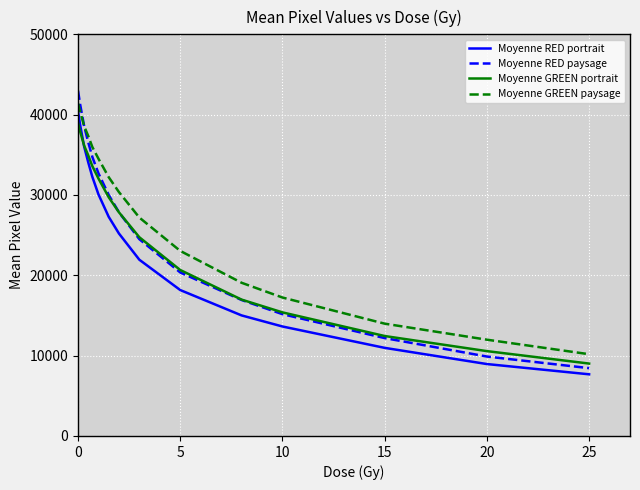

What is the average value of the Moyenne GREEN portrait series?

25396.5